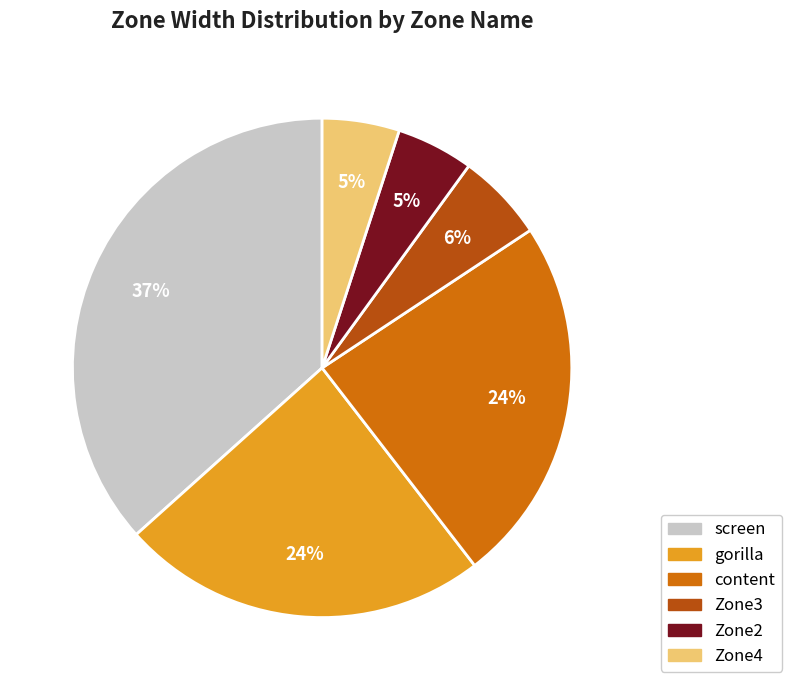

To the nearest percent, what is the difference between the largest and smallest slice percentages?

32%